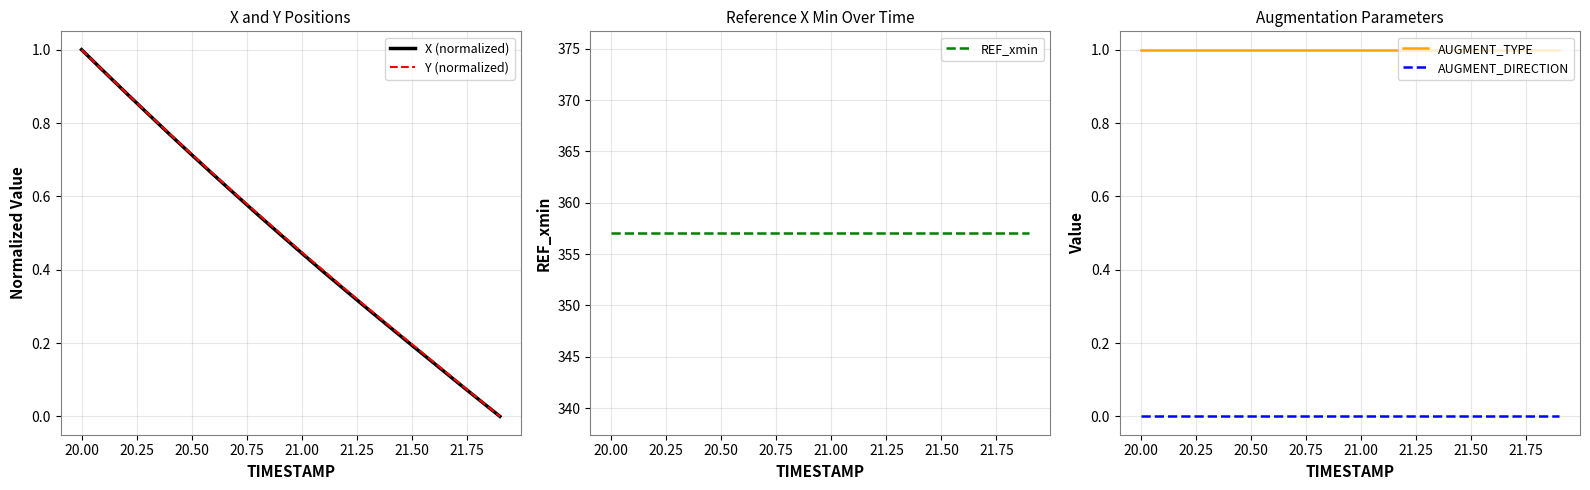

Which category has the highest value in the Y (normalized) series?

20.00